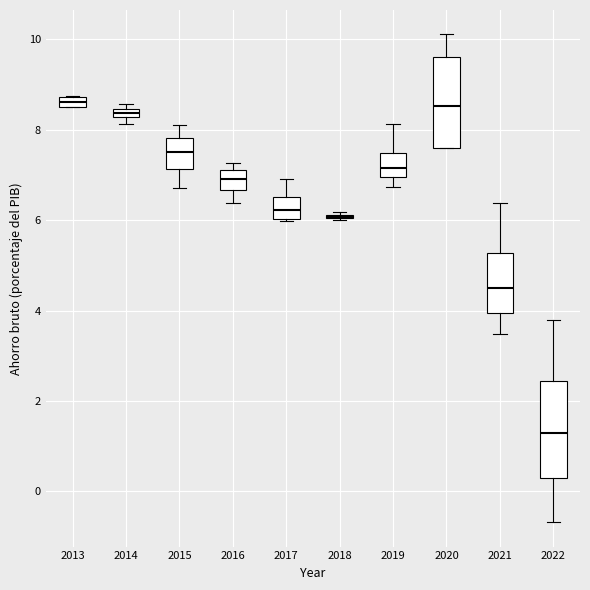

Where does the median line of the box at x = 2017 sit on the y-axis? The values are not printed on the chart, so give them approximately, as read against the axis.

6.2